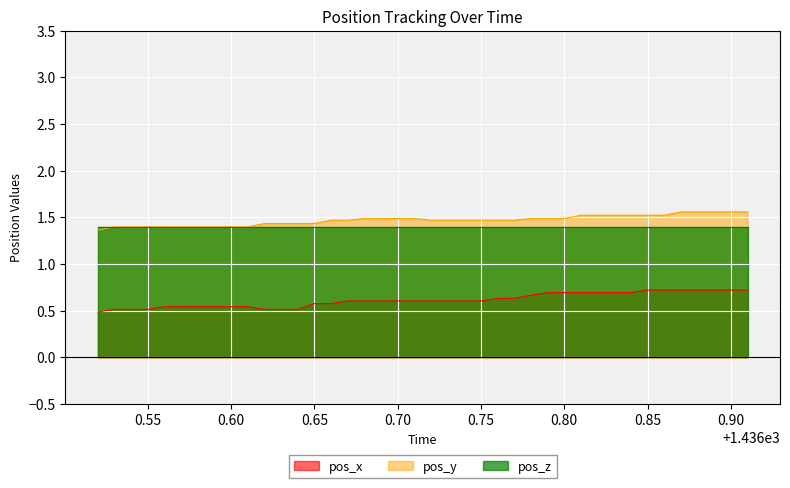

Which series has the largest range (max minus min)?

pos_x